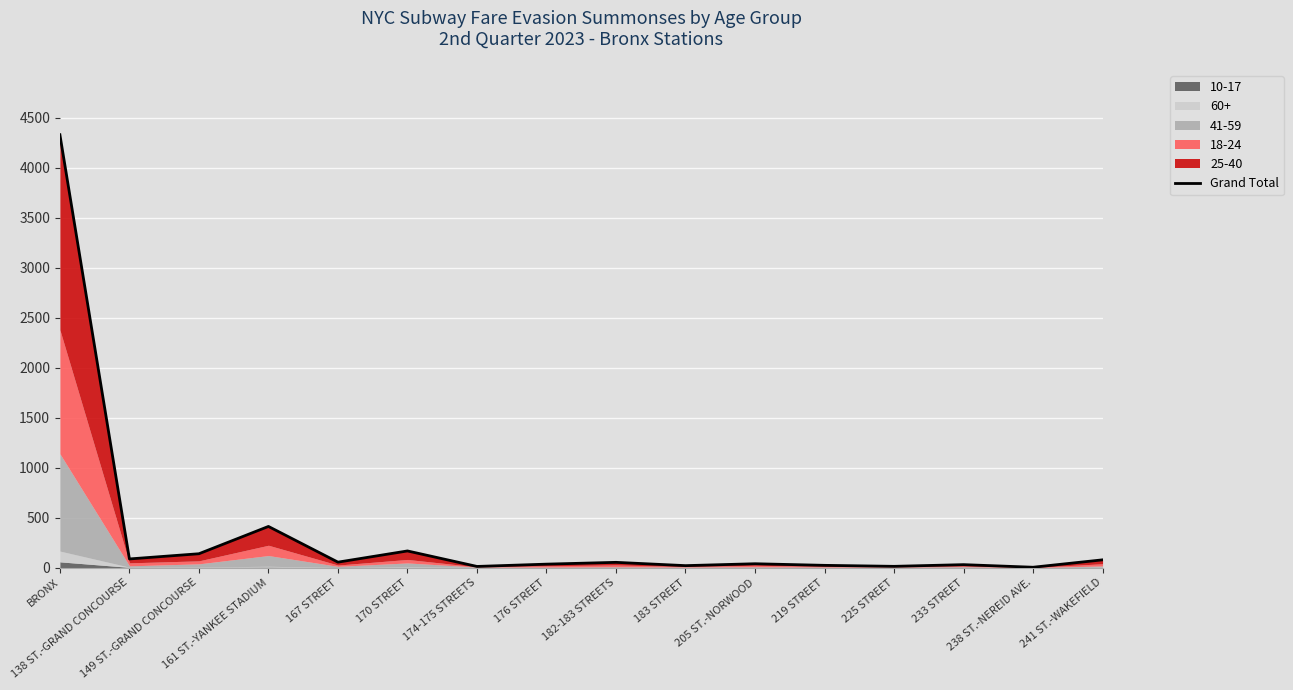

Approximately how many times larger is the value at 176 STREET compared to 182-183 STREETS?

0.7